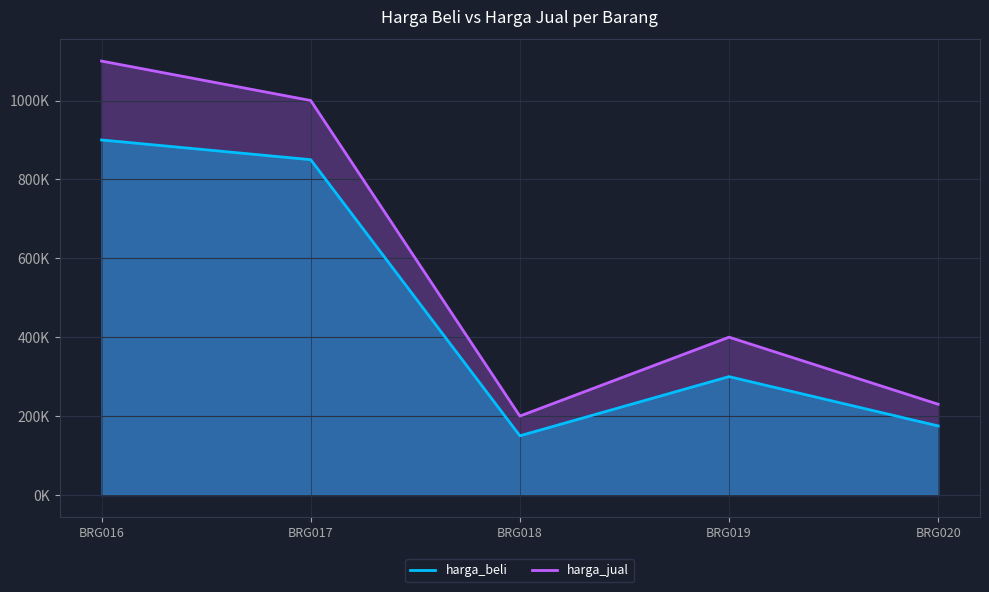

How many interior local peaks does the harga_jual series have?

1